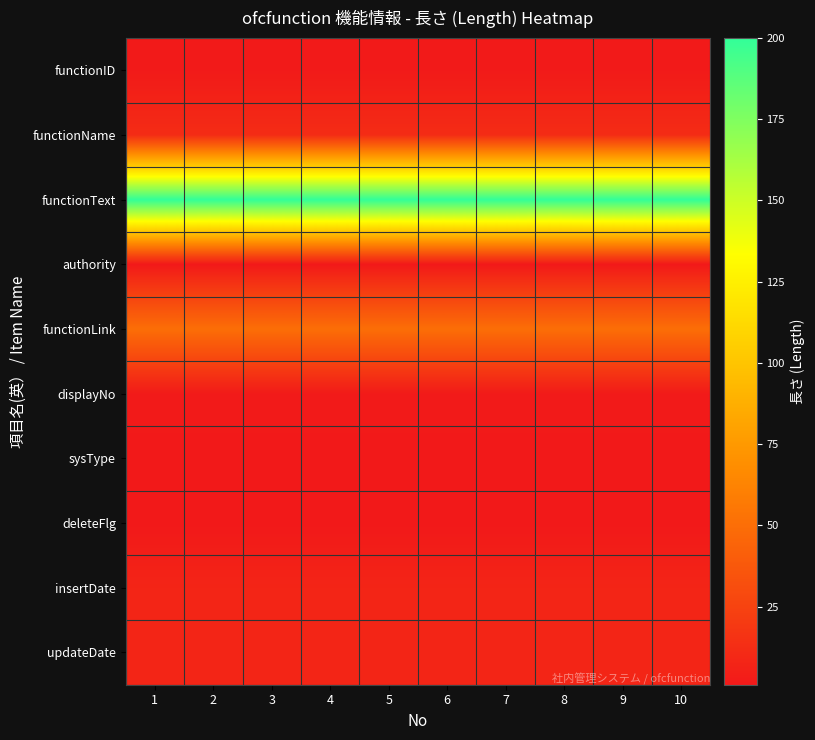

Reading left to right, transcribe all the data shown in this chart.

functionID: 1=2	2=2	3=2	4=2	5=2	6=2	7=2	8=2	9=2	10=2
functionName: 1=12	2=12	3=12	4=12	5=12	6=12	7=12	8=12	9=12	10=12
functionText: 1=200	2=200	3=200	4=200	5=200	6=200	7=200	8=200	9=200	10=200
authority: 1=1	2=1	3=1	4=1	5=1	6=1	7=1	8=1	9=1	10=1
functionLink: 1=50	2=50	3=50	4=50	5=50	6=50	7=50	8=50	9=50	10=50
displayNo: 1=2	2=2	3=2	4=2	5=2	6=2	7=2	8=2	9=2	10=2
sysType: 1=1	2=1	3=1	4=1	5=1	6=1	7=1	8=1	9=1	10=1
deleteFlg: 1=1	2=1	3=1	4=1	5=1	6=1	7=1	8=1	9=1	10=1
insertDate: 1=8	2=8	3=8	4=8	5=8	6=8	7=8	8=8	9=8	10=8
updateDate: 1=8	2=8	3=8	4=8	5=8	6=8	7=8	8=8	9=8	10=8